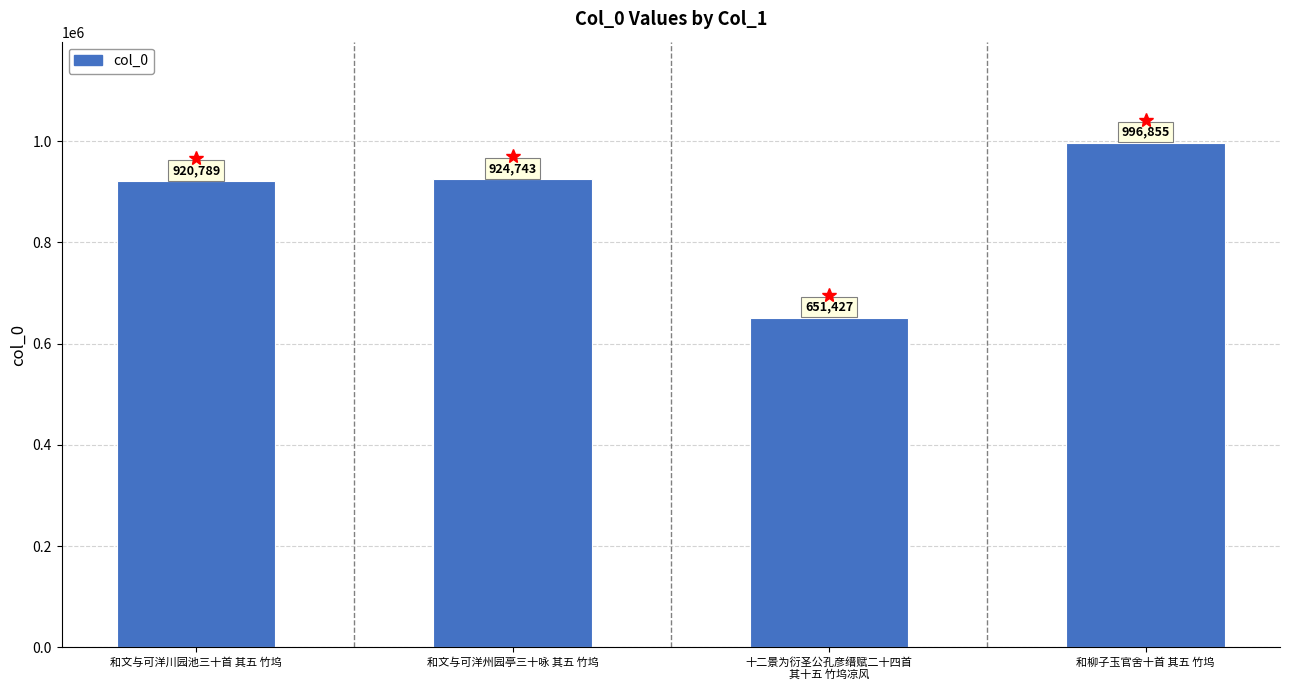

Which has a higher value, 十二景为衍圣公孔彦缙赋二十四首
其十五 竹坞凉风 or 和文与可洋川园池三十首 其五 竹坞?

和文与可洋川园池三十首 其五 竹坞